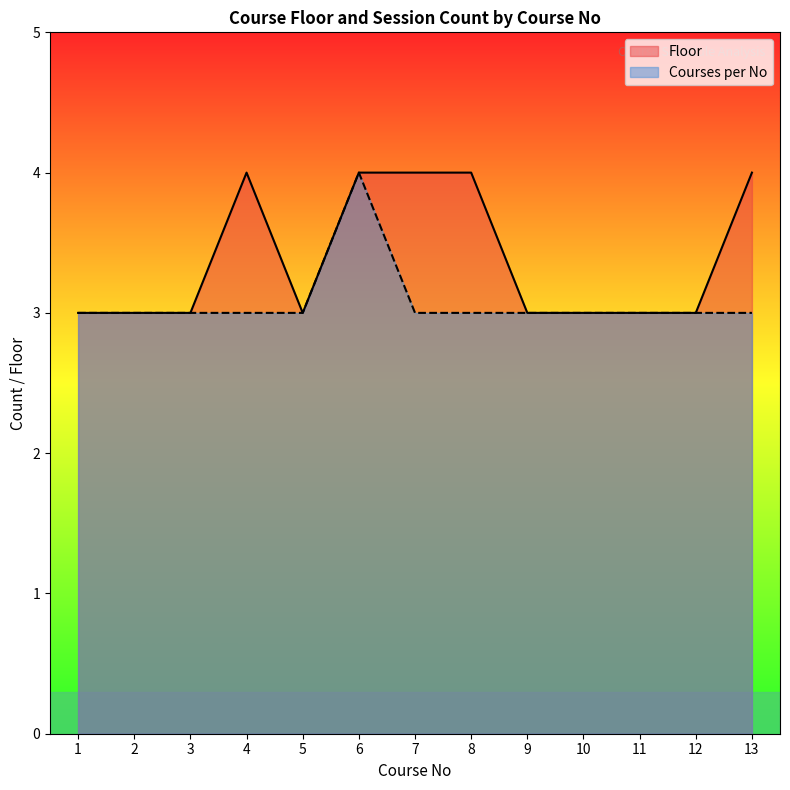

List the series in order of their overall mean, lowest first.

Courses per No, Floor